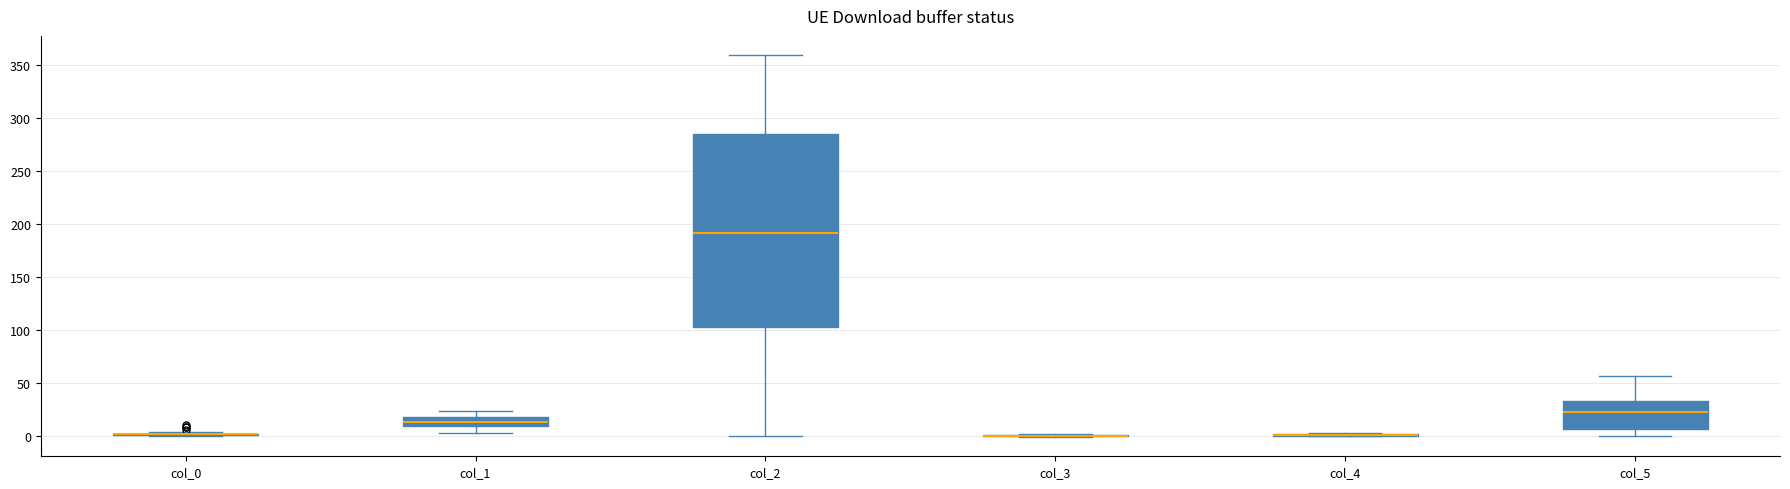

Which box is the tallest, from its lower edge to its upper edge?

col_2